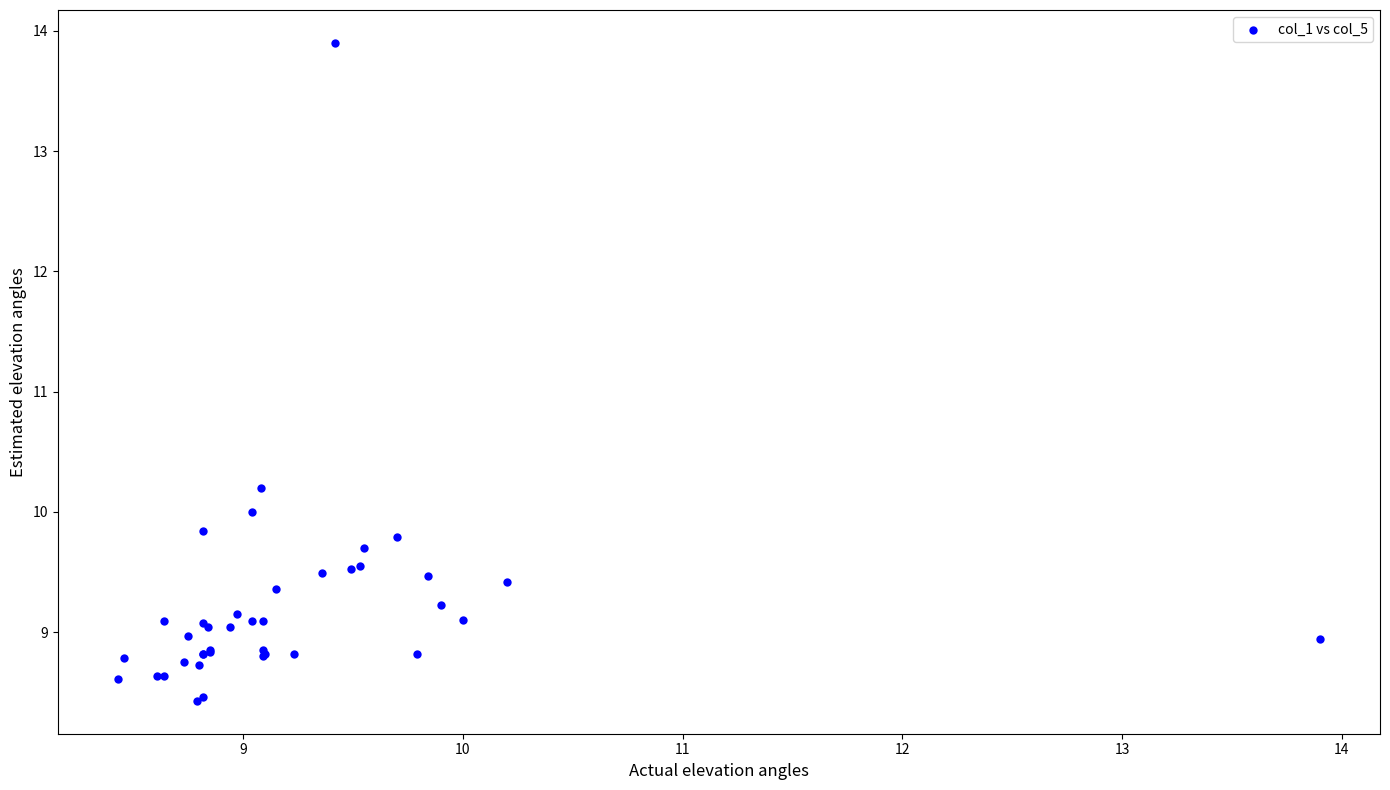

What Y value in the scatter plot is closest to 11?

10.2